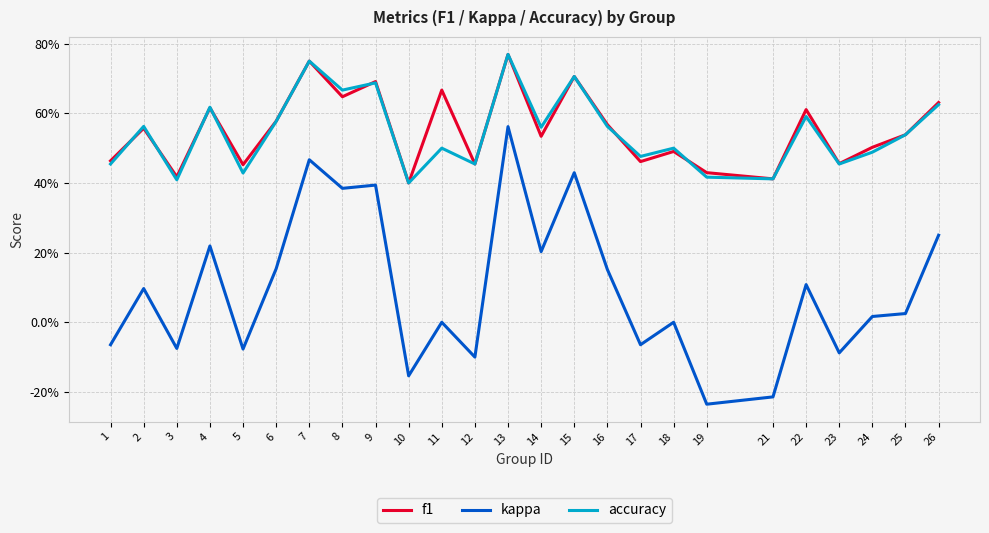

What is the difference between the maximum and minimum values in the f1 series?

0.4